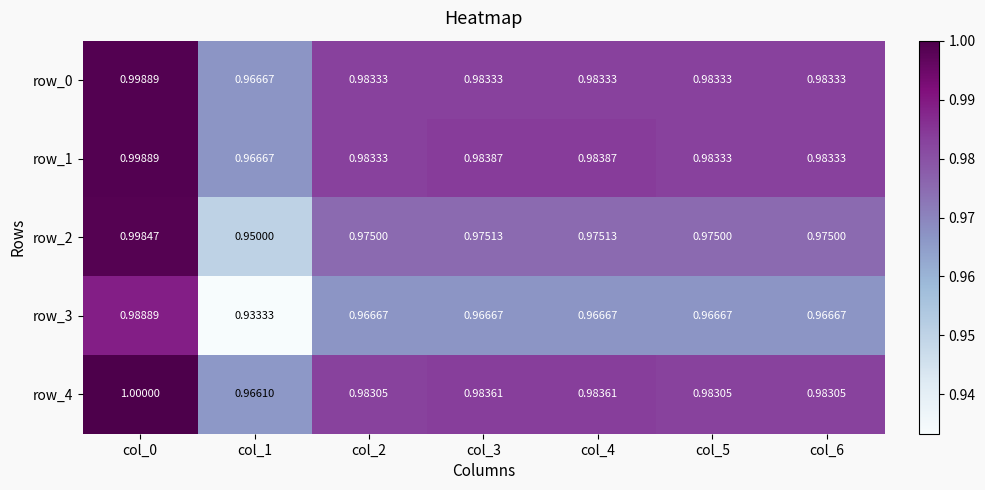

What is the minimum value shown in the chart?

0.9